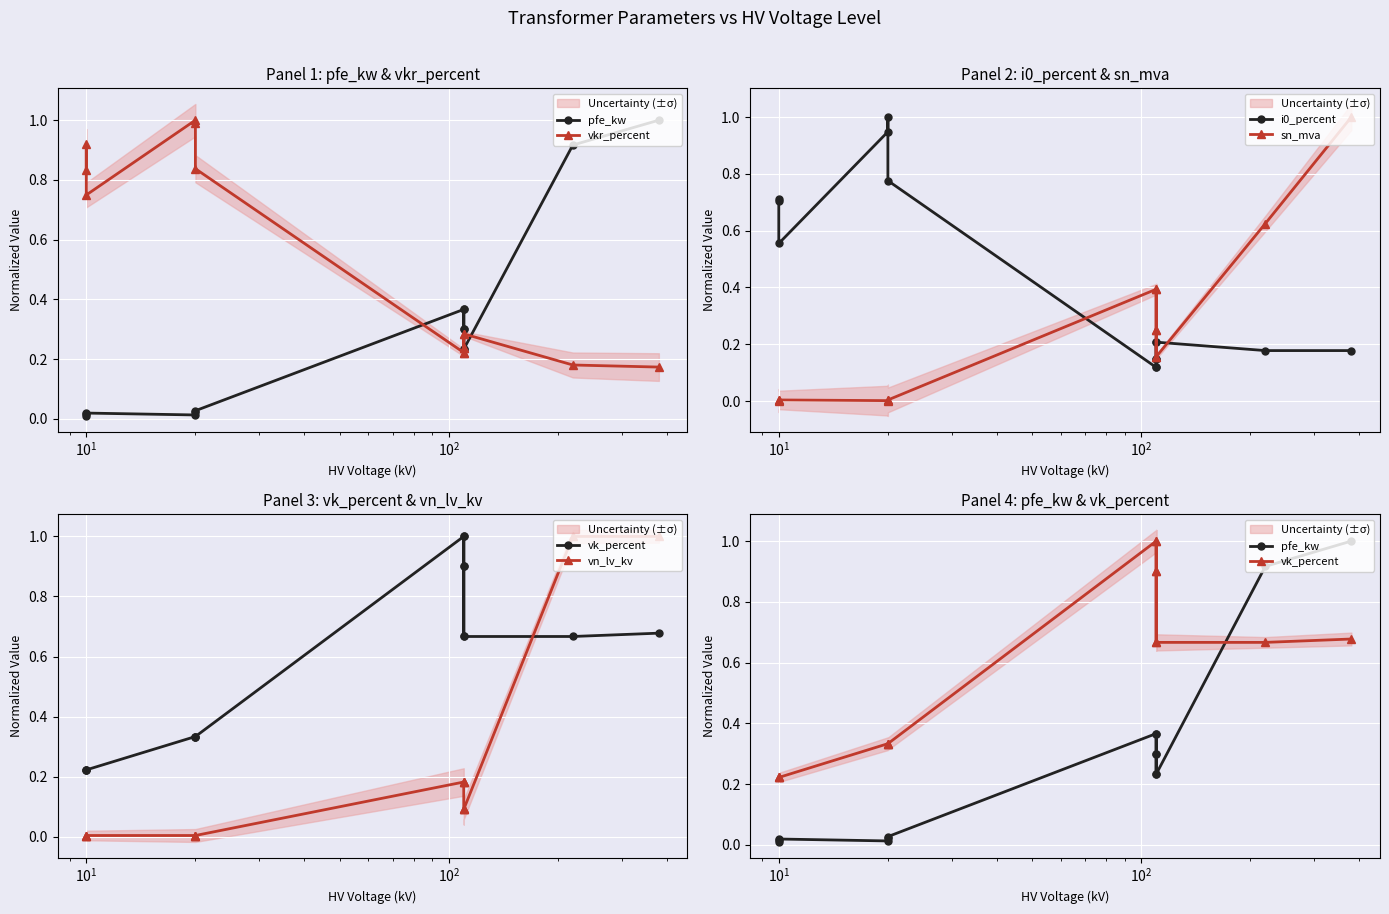

What is the average value of the pfe_kw series?

0.3